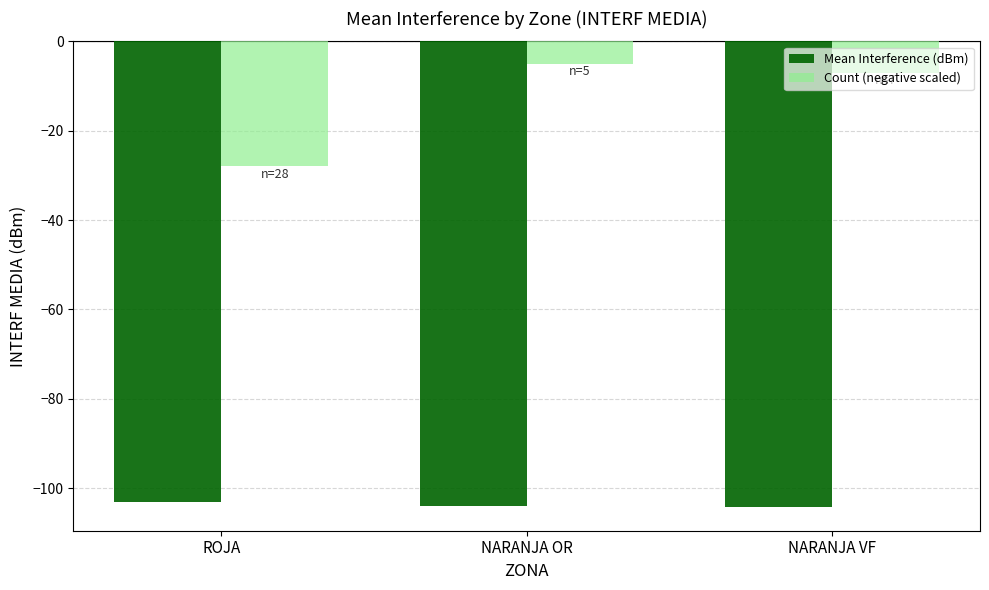

Which series has the largest total across all categories?

Count (negative scaled)